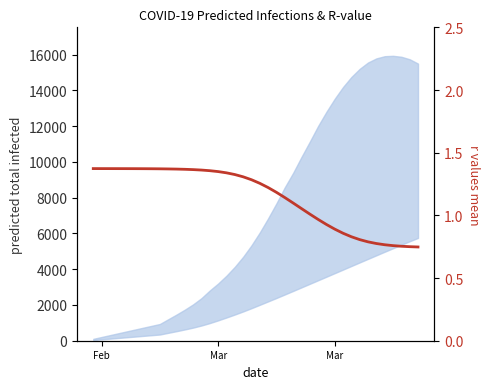

Reading left to right, extract all data points from this chart.

1.4	1.4	1.4	1.4	1.4	1.4	1.4	1.4	1.4	1.4	1.4	1.4	1.4	1.4	1.4	1.3	1.3	1.3	1.3	1.3	1.3	1.2	1.2	1.1	1.1	1.1	1.0	1.0	0.9	0.9	0.9	0.8	0.8	0.8	0.8	0.8	0.8	0.8	0.8	0.7